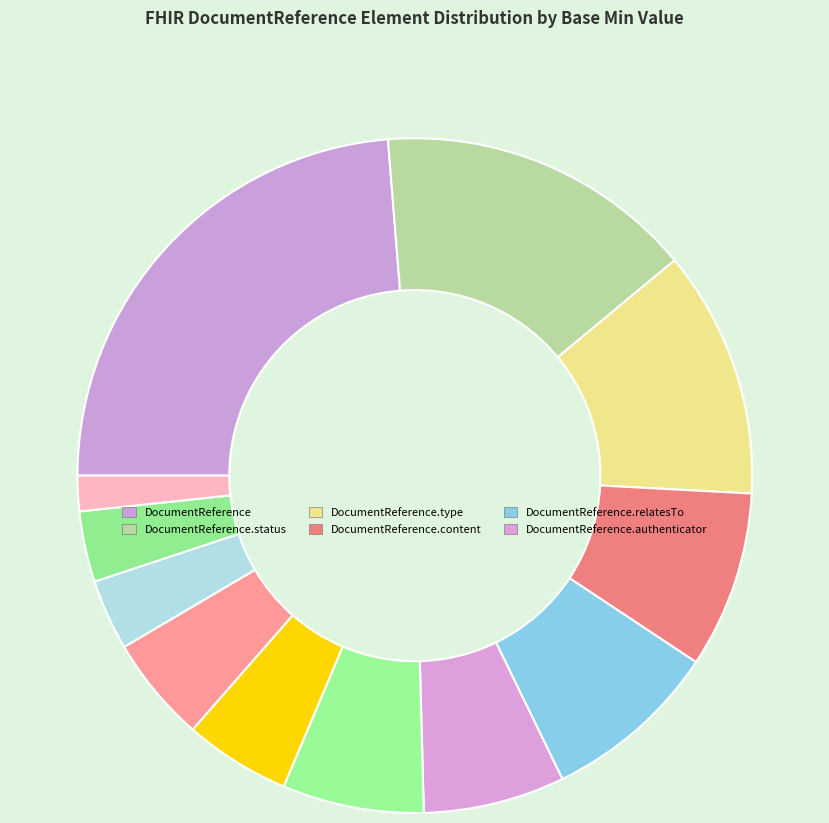

How many slices are in this pie chart?

12